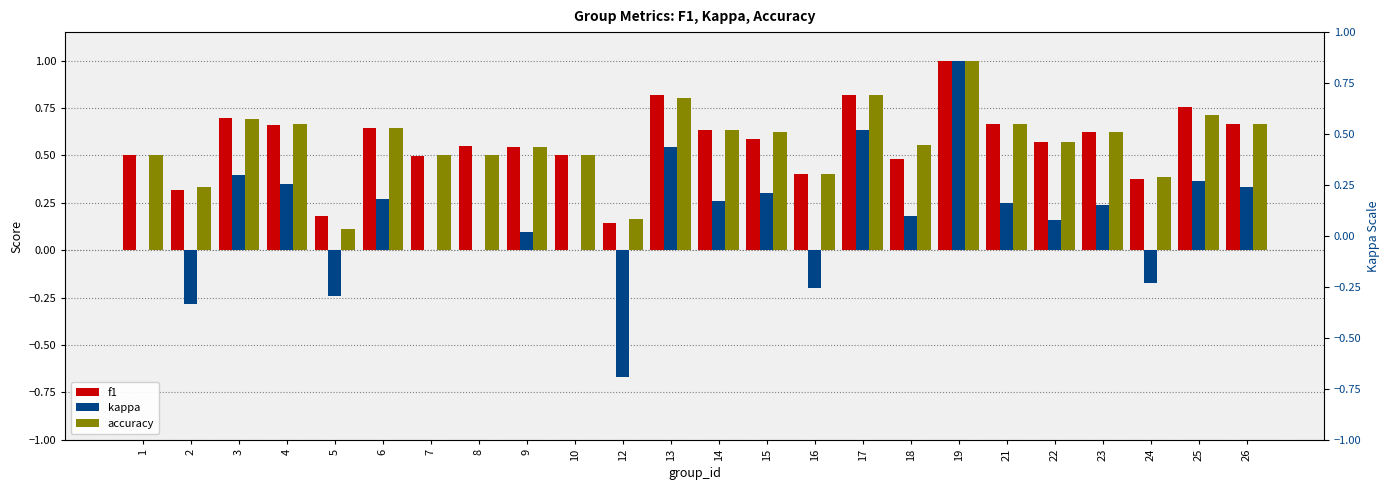

What is the approximate value of f1 at 1?

0.5